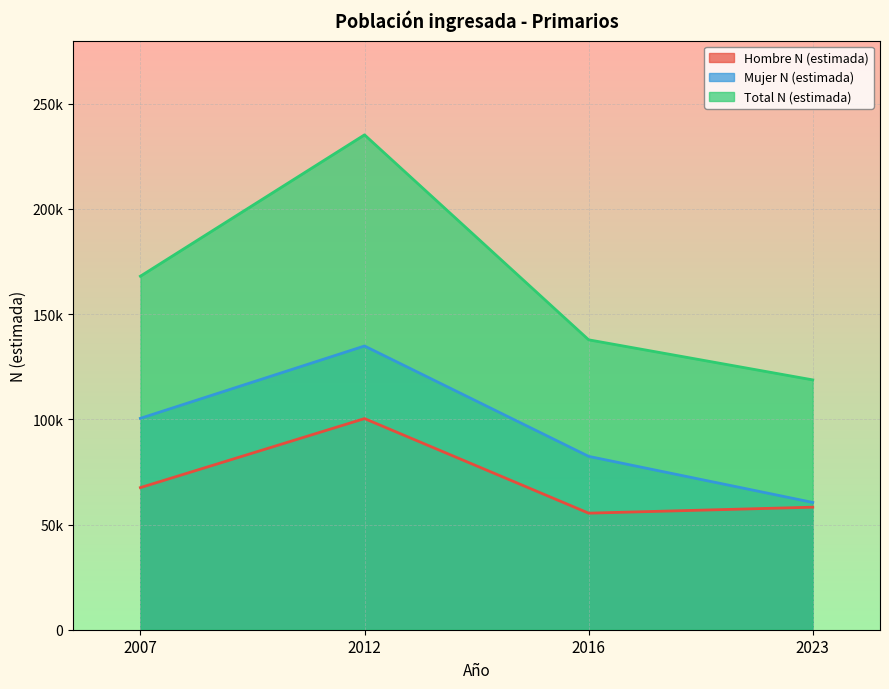

At how many categories does at least one series exceed 189901?

1